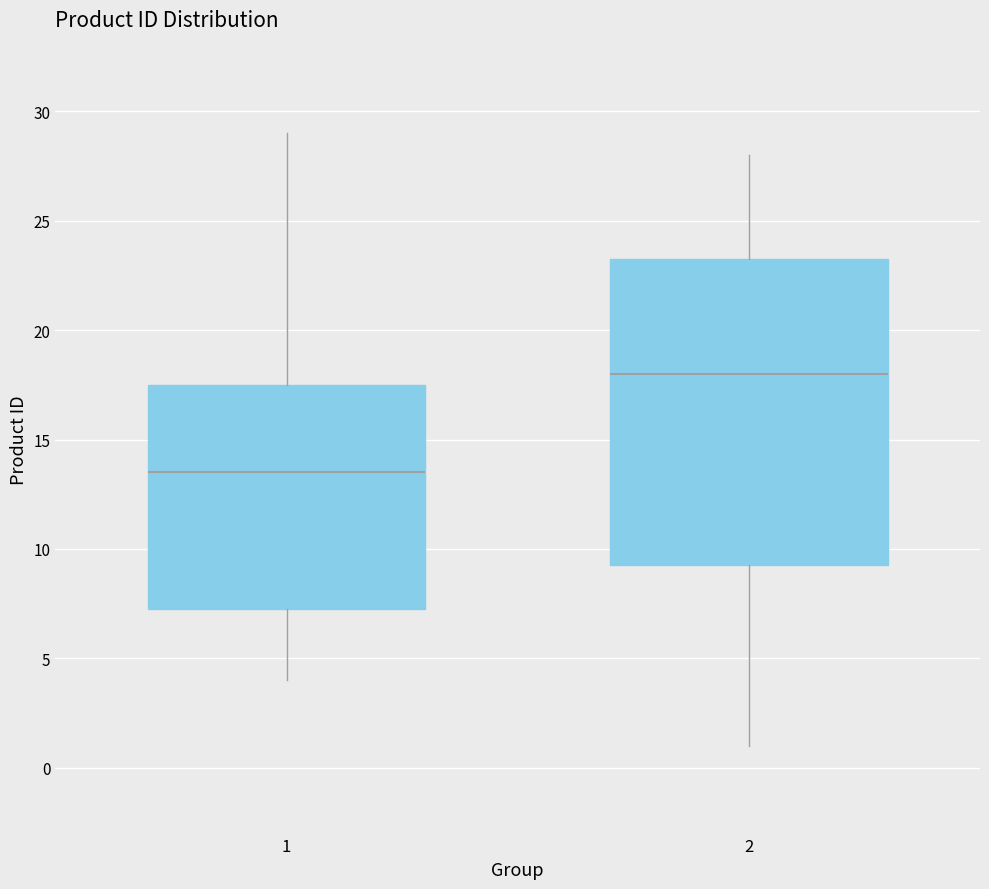

Reading left to right, transcribe this box plot: for each box, give where its median line is, the range the box spans, and where its two whiskers end, as read against the y-axis. The values are not printed on the chart, so give them approximately, as read against the axis.

1: median 13.5, box 7.5 to 17.5, whiskers 4.0 to 29.0
2: median 18.0, box 9.5 to 23.5, whiskers 1.0 to 28.0